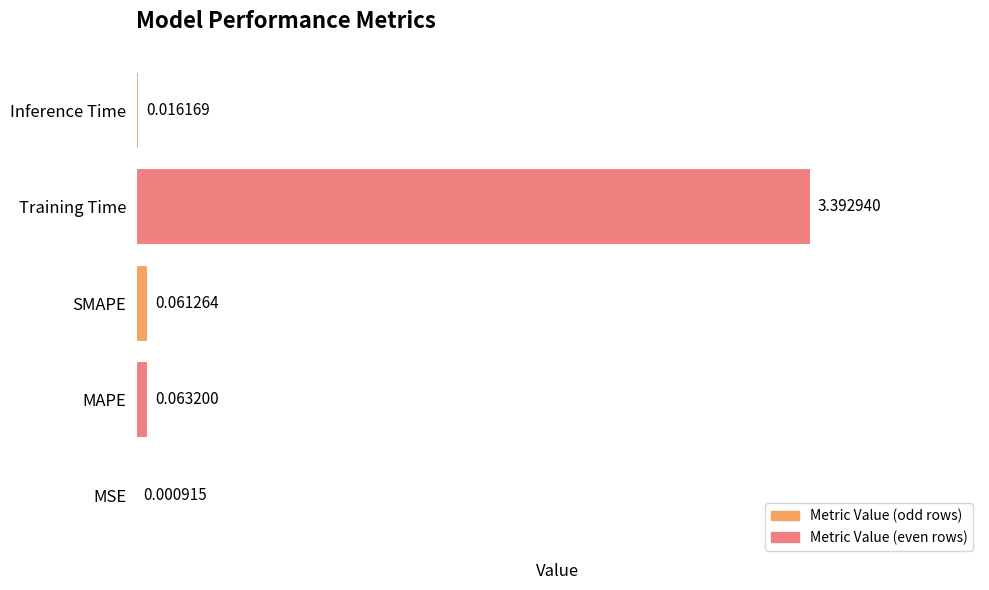

What is the change in value from SMAPE to Training Time?

+3.3